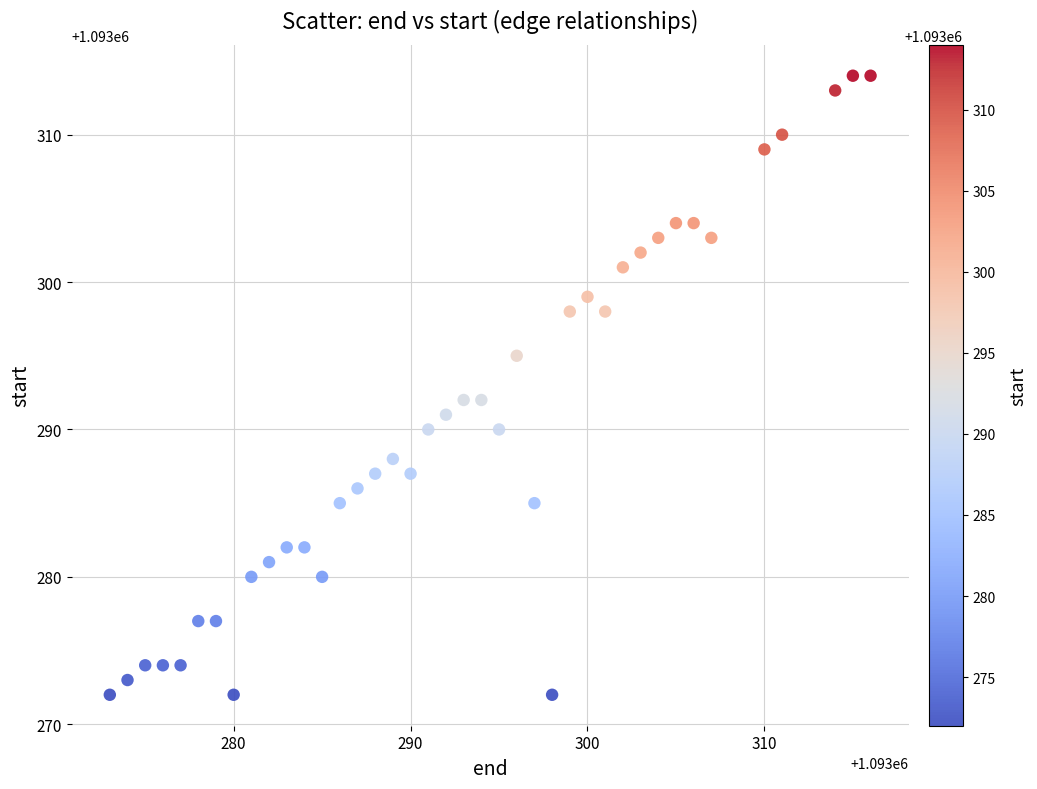

What is the range of X values (max minus min)?

43